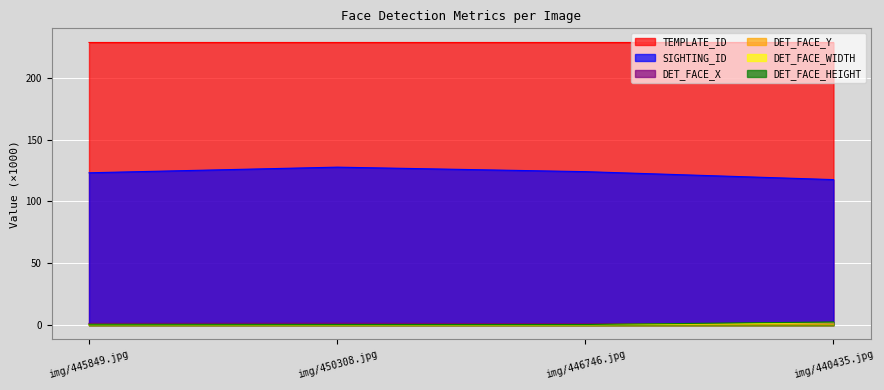

What is the highest value of the DET_FACE_Y series?

0.4